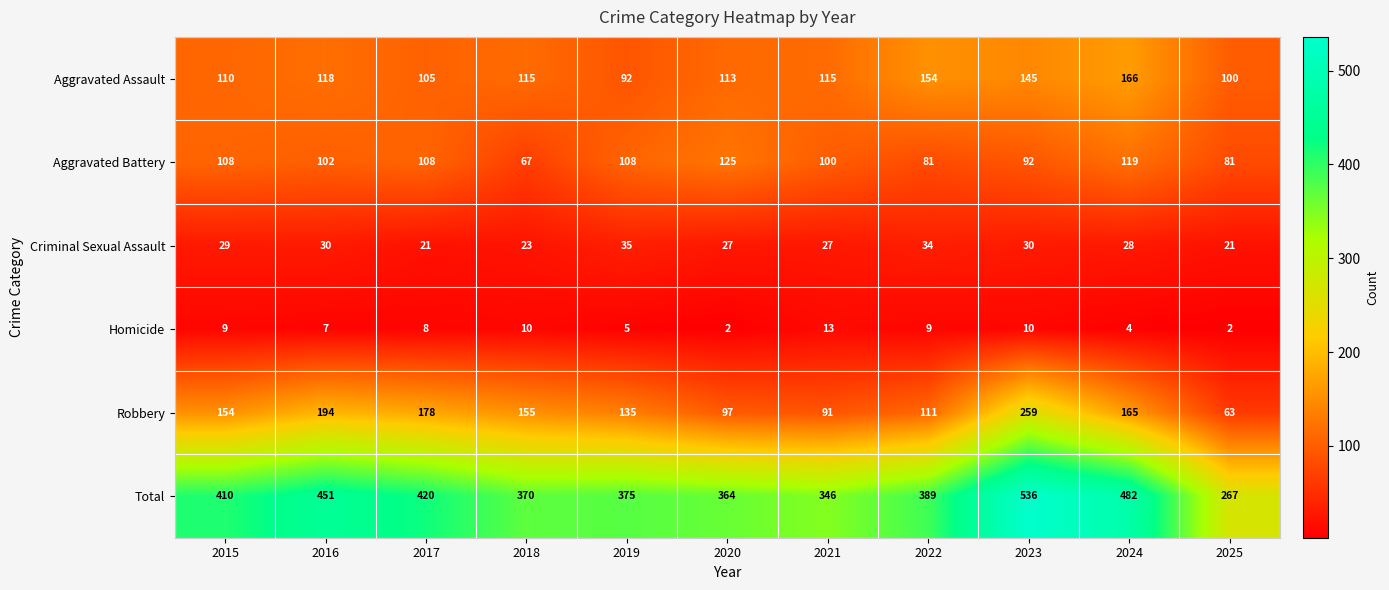

What is the sum of all Criminal Sexual Assault values?

305